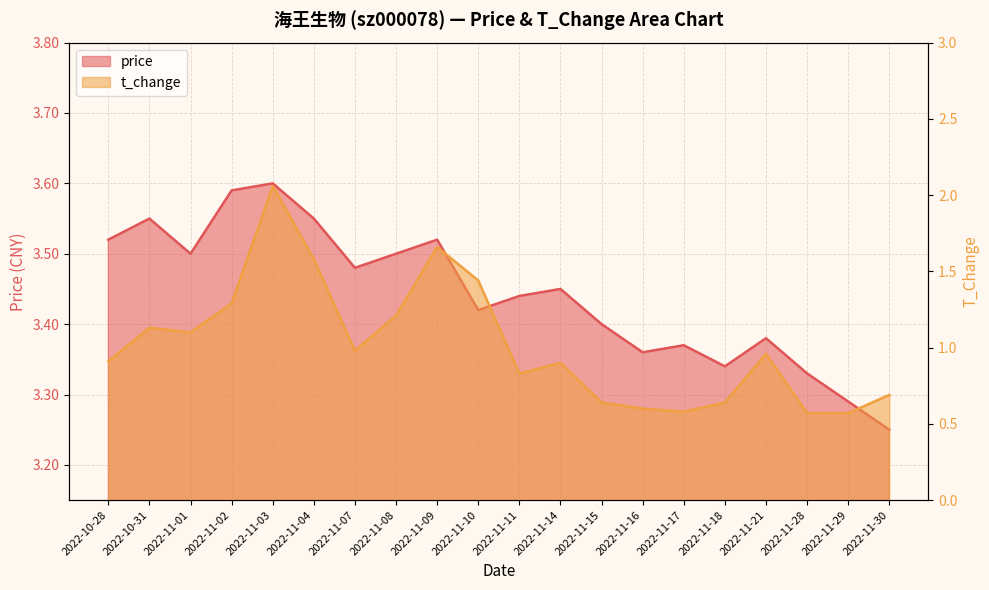

In price, how many points are higher than both neighbors (excluding endpoints)?

6